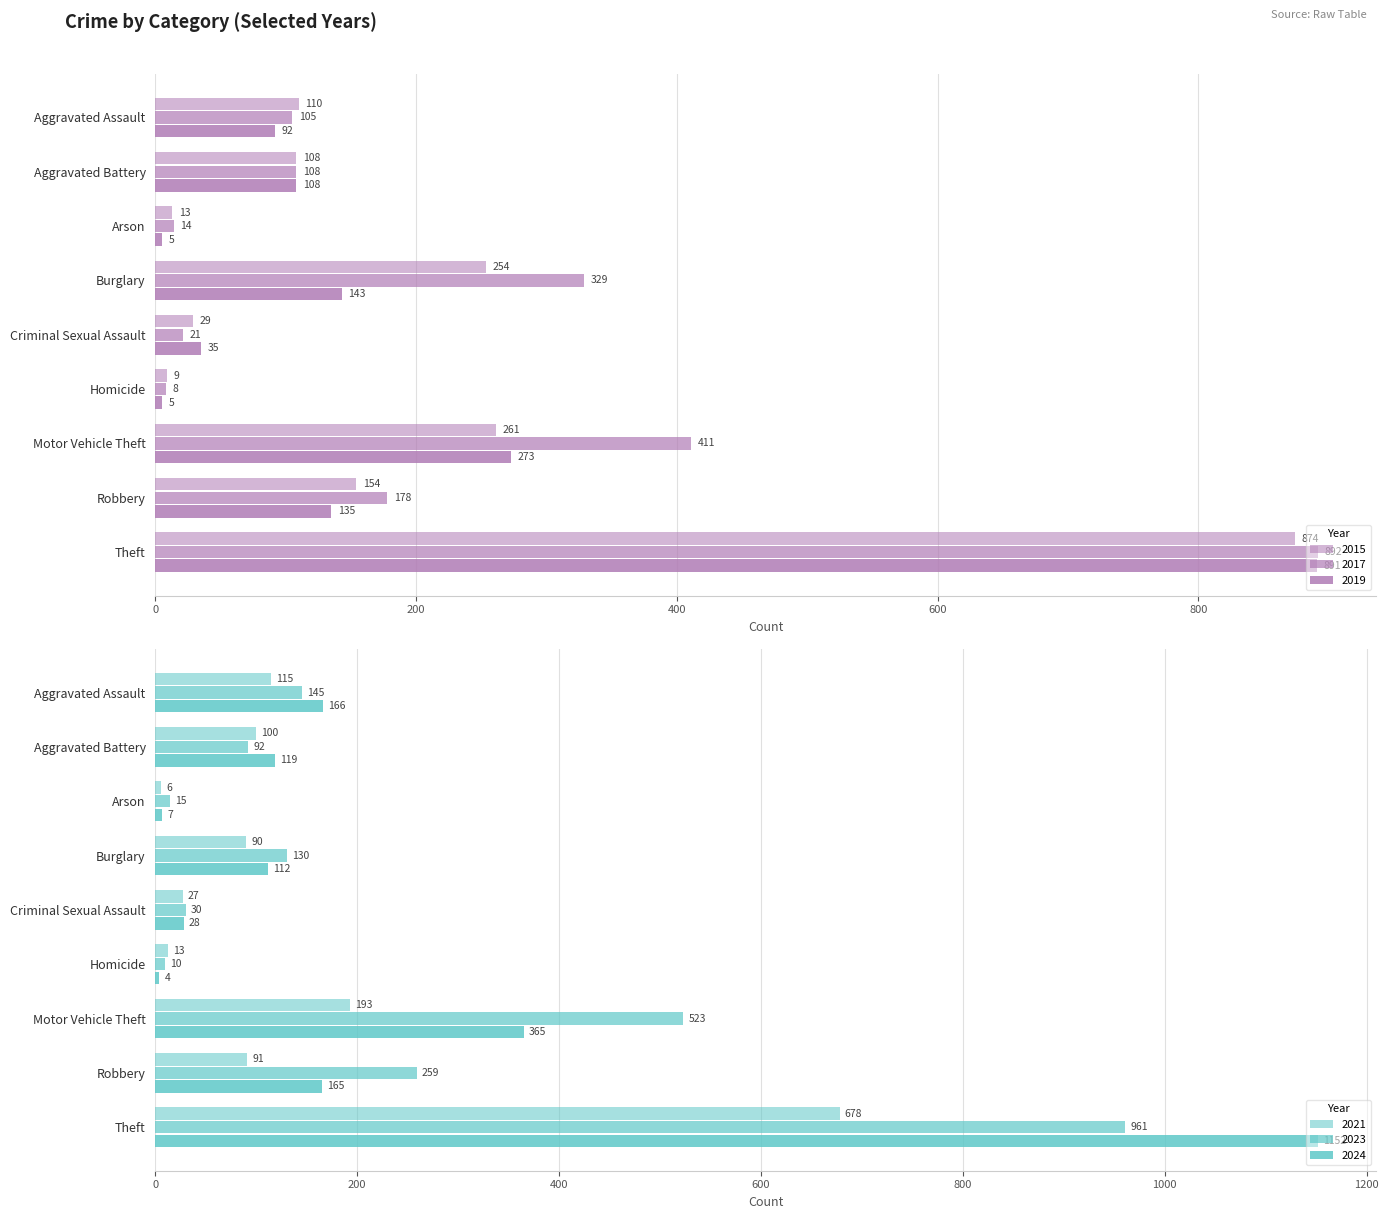

Which category has the highest value in the 2024 series?

Theft